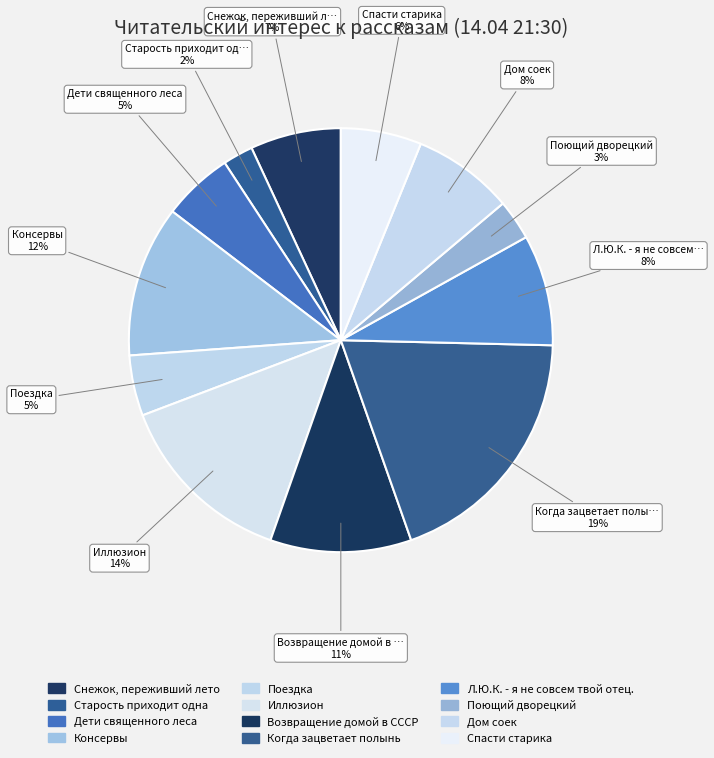

True or false: Дети священного леса accounts for 5% of the total.

True